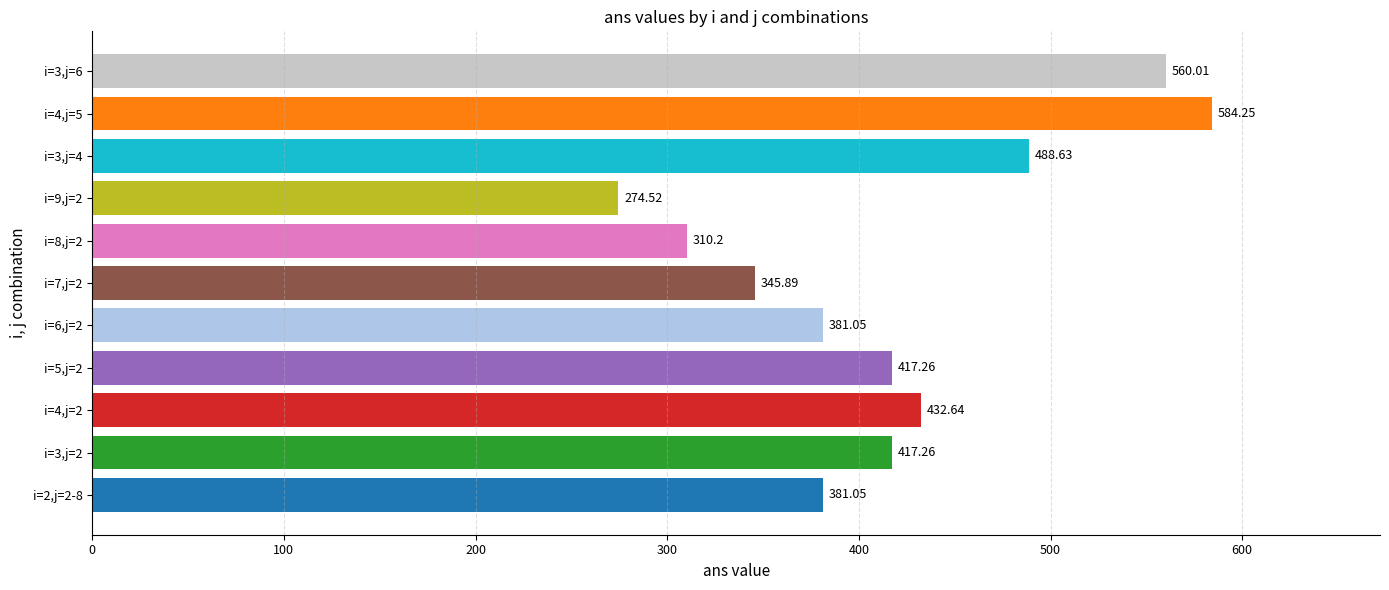

Which category has the highest value across all series?

i=4,j=5